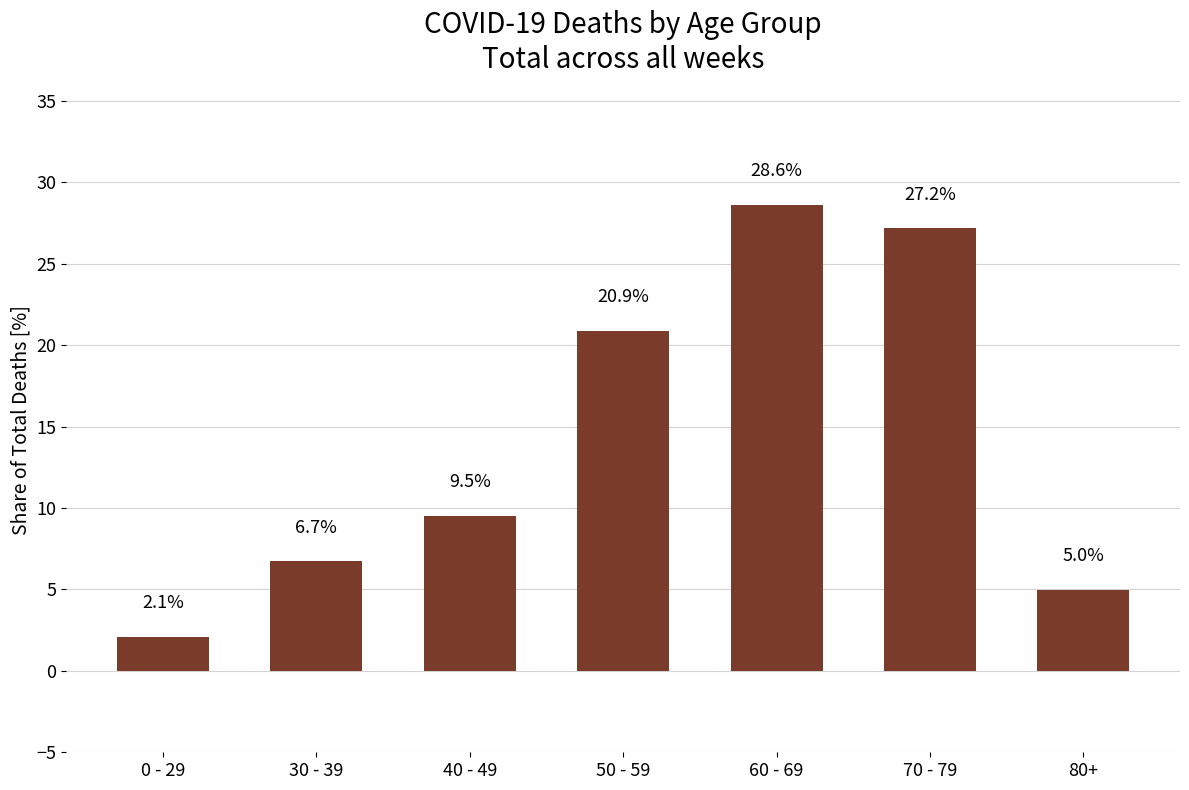

What is the change in value from 0 - 29 to 80+?

+2.9